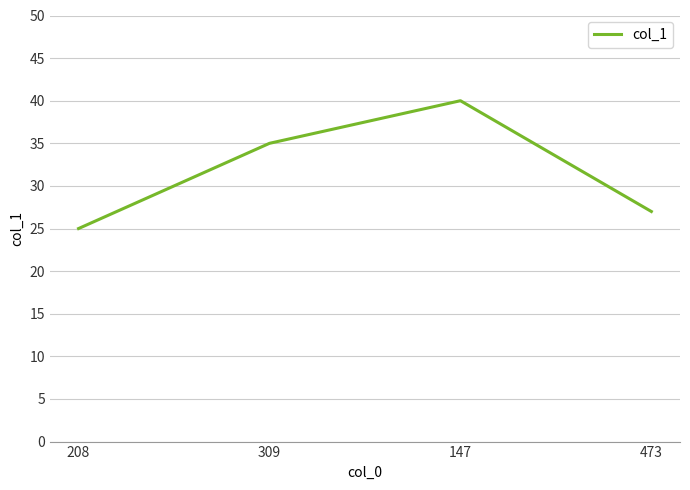

What is the maximum value shown in the chart?

40